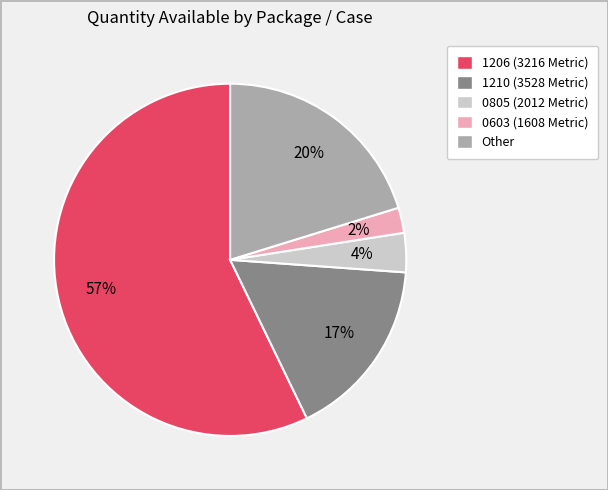

To the nearest percent, what percentage of the pie is 1210 (3528 Metric)?

17%